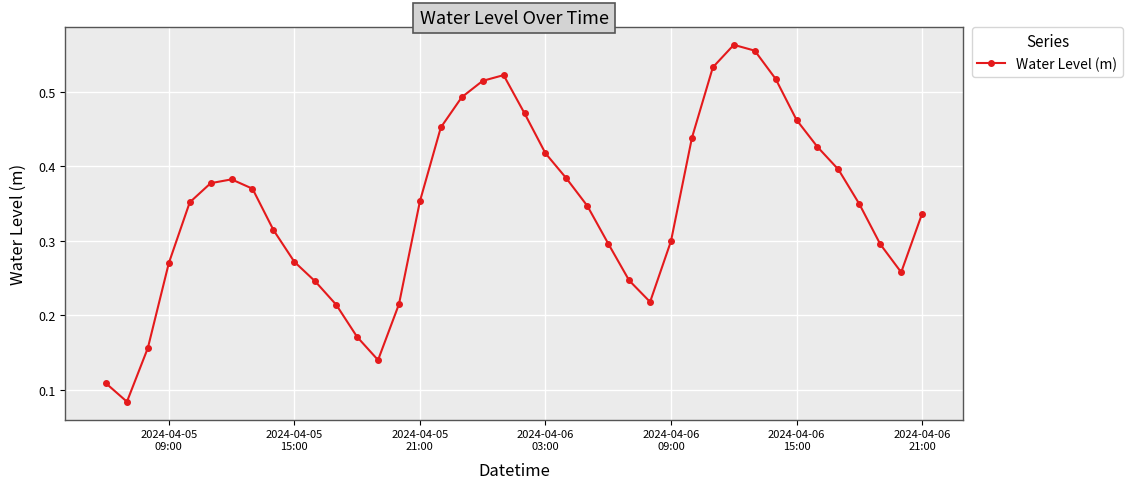

How many points are higher than both their immediate neighbors (excluding endpoints)?

3